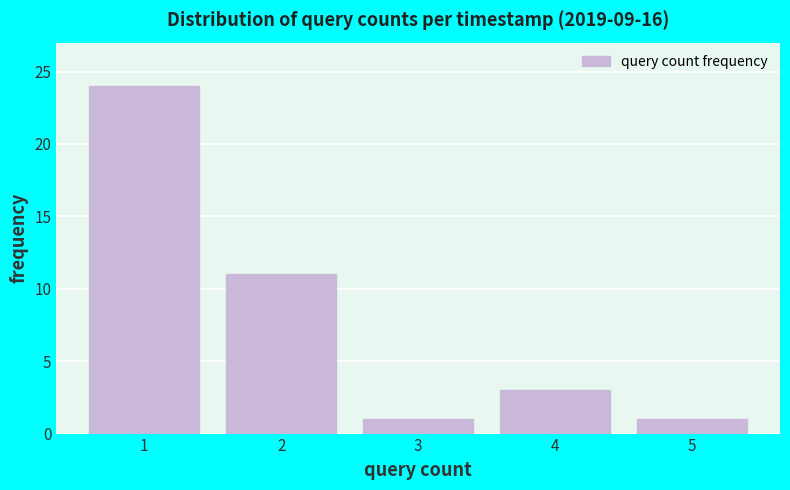

Reading left to right, transcribe all the data shown in this chart.

24	11	1	3	1